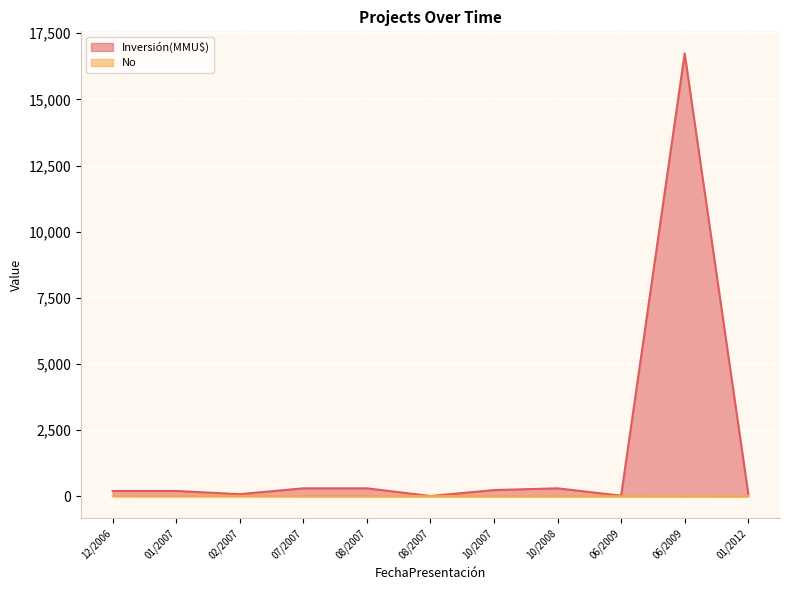

How many lines are shown in the chart?

2